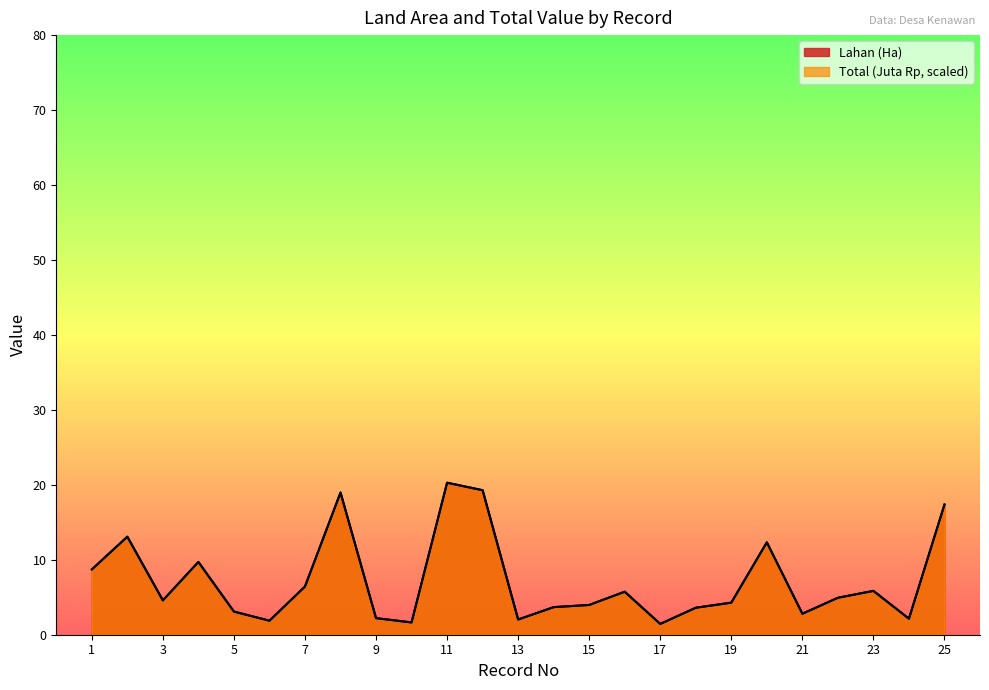

Is the value of Lahan (Ha) at 25 greater than the value of Total (Juta Rp) at 24?

Yes